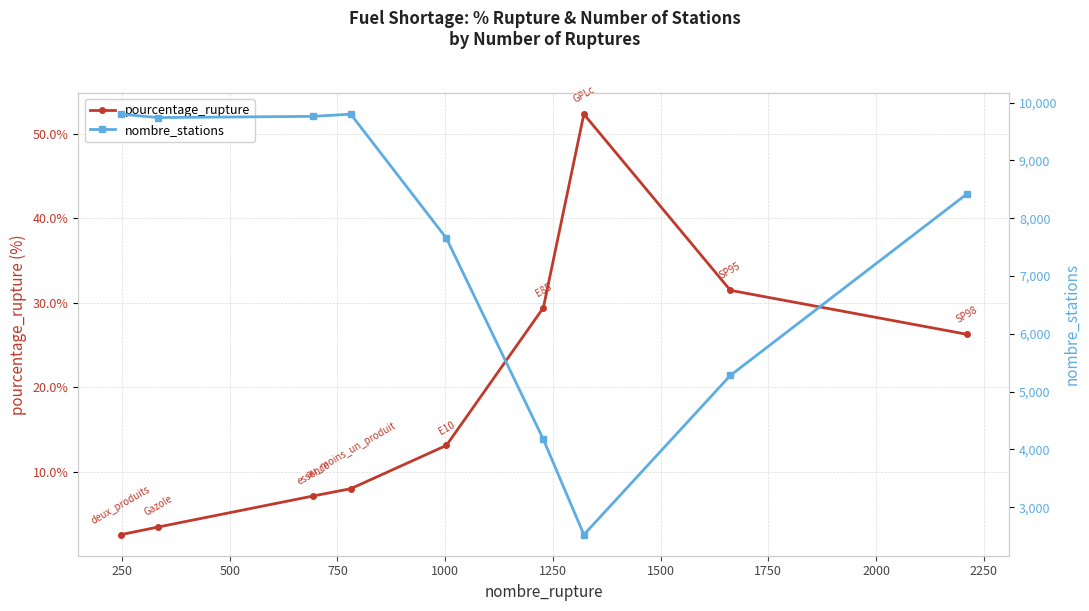

What is the value of the pourcentage_rupture point at the 1st from the left?

2.5